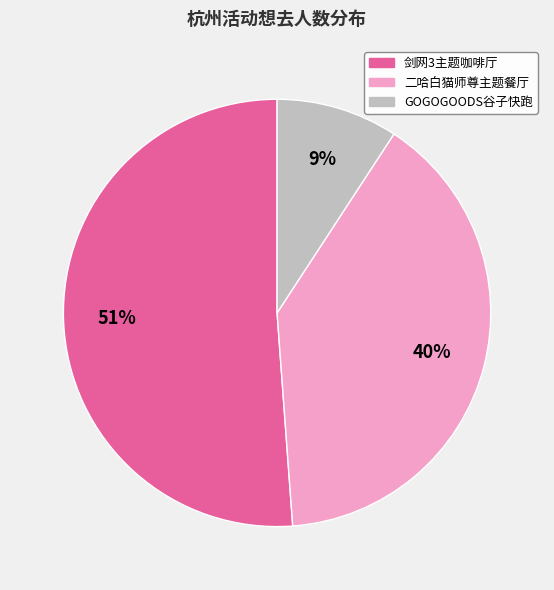

Count the number of slices in the pie.

3